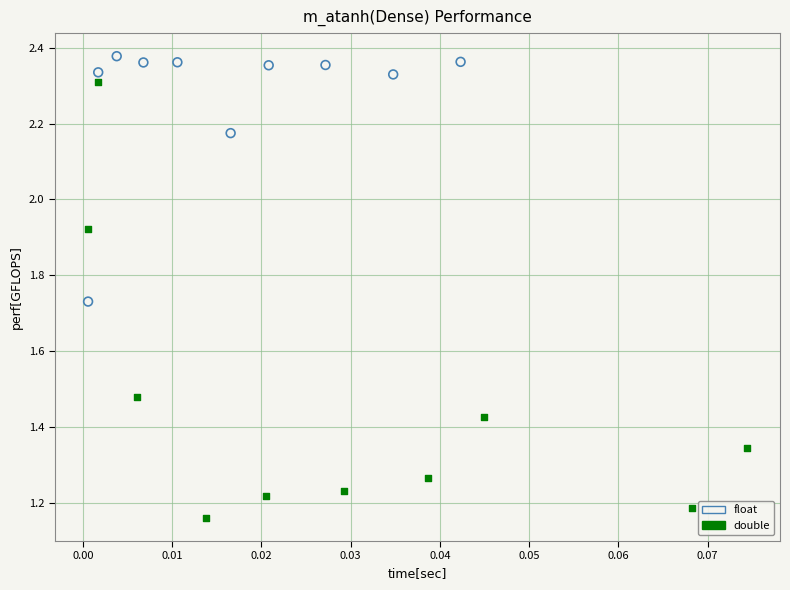

Which series has the widest spread of Y values?

double